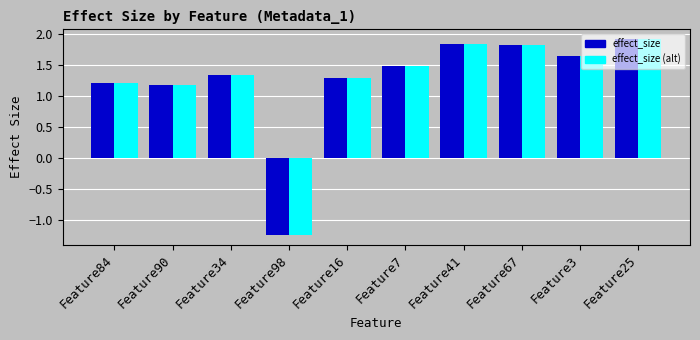

What is the maximum value for effect_size?

1.9